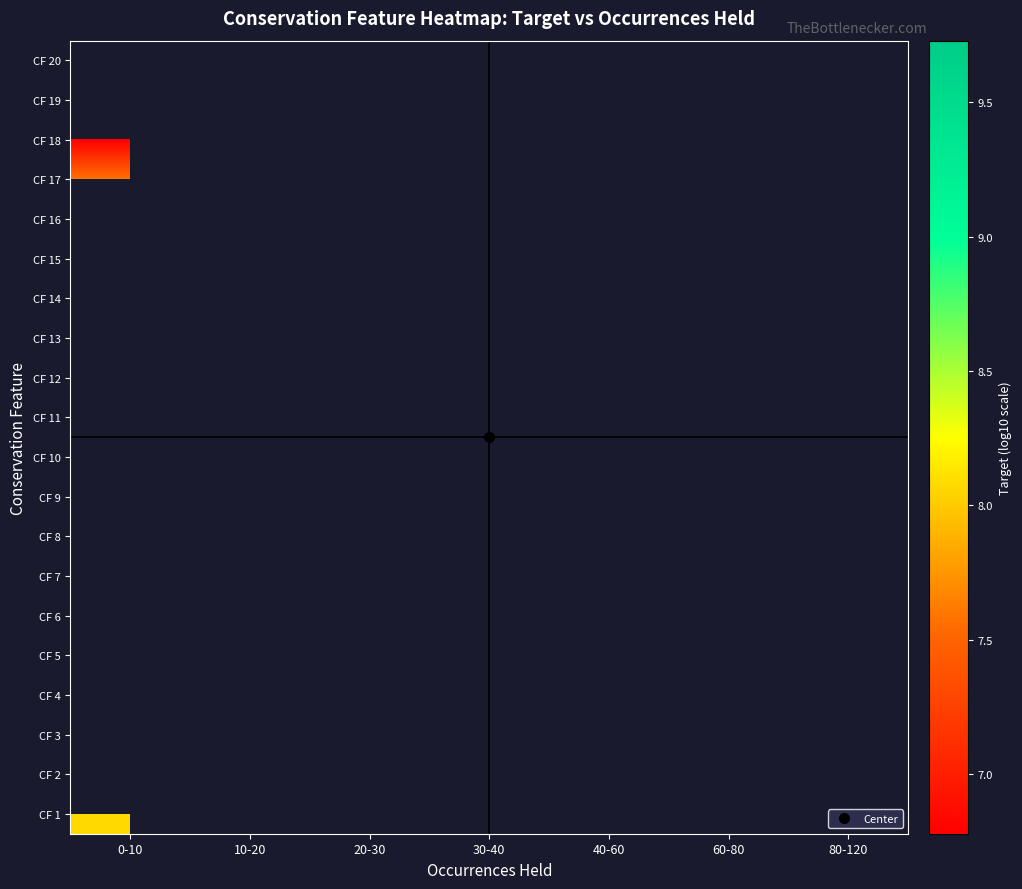

How many series are shown in this chart?

20